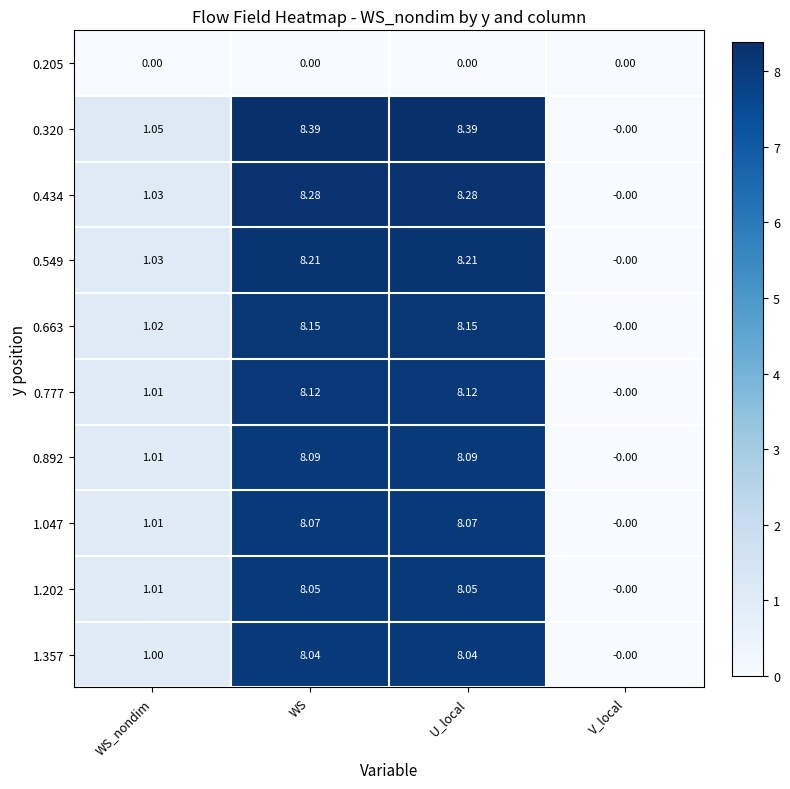

At which label is 0.663 closest to 4?

WS_nondim